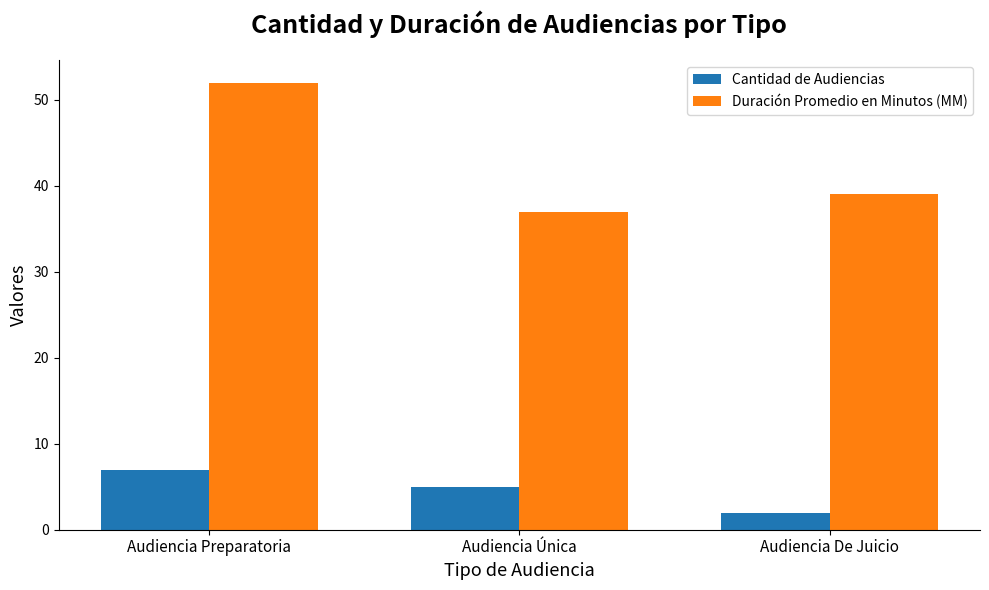

At which category is the sum across all series the highest?

Audiencia Preparatoria